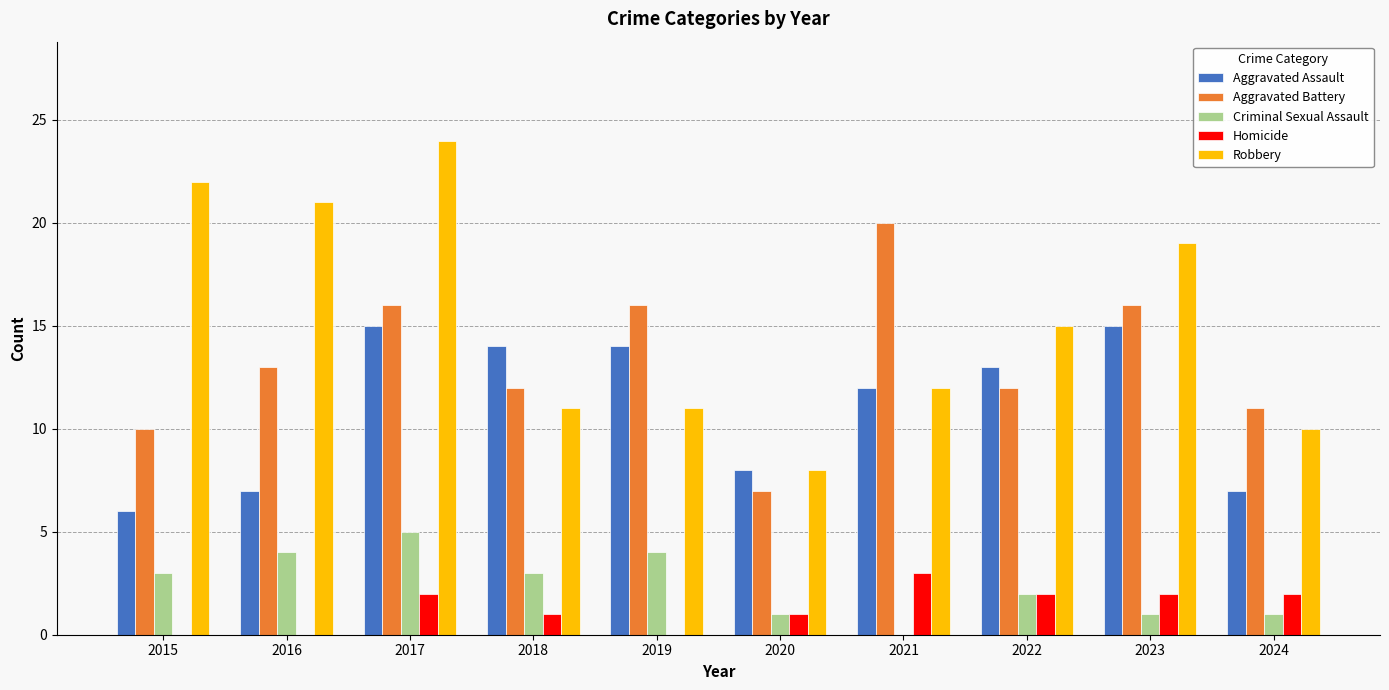

Reading left to right, list all the values displayed in this chart.

Aggravated Assault: 6	7	15	14	14	8	12	13	15	7
Aggravated Battery: 10	13	16	12	16	7	20	12	16	11
Criminal Sexual Assault: 3	4	5	3	4	1	0	2	1	1
Homicide: 0	0	2	1	0	1	3	2	2	2
Robbery: 22	21	24	11	11	8	12	15	19	10